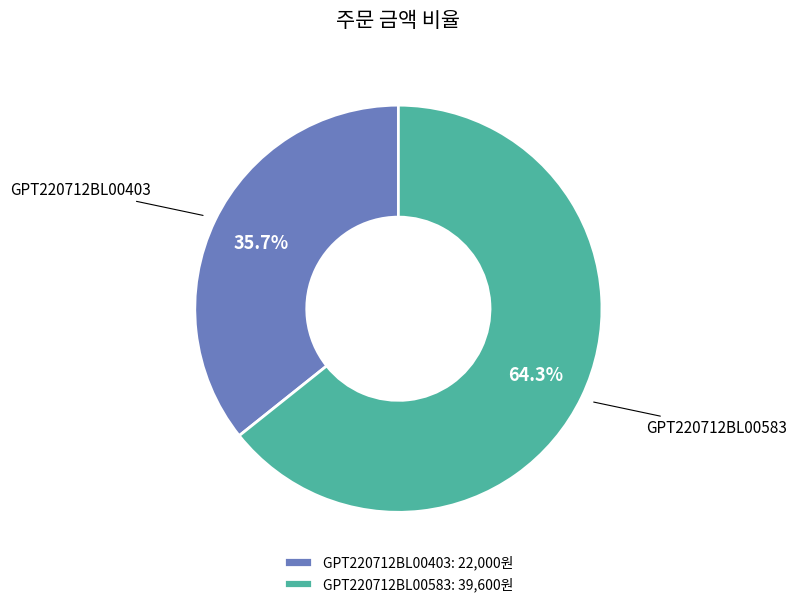

To the nearest percent, what is the combined percentage of GPT220712BL00583 and GPT220712BL00403?

100%